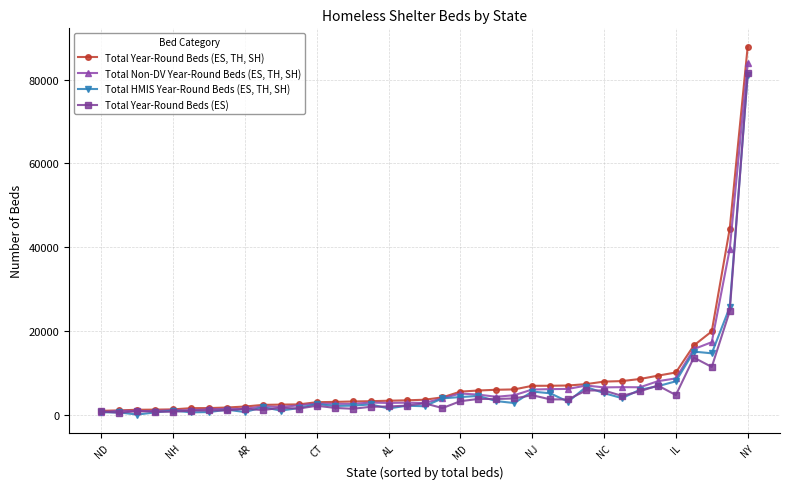

Which series has the largest range (max minus min)?

Total Year-Round Beds (ES, TH, SH)